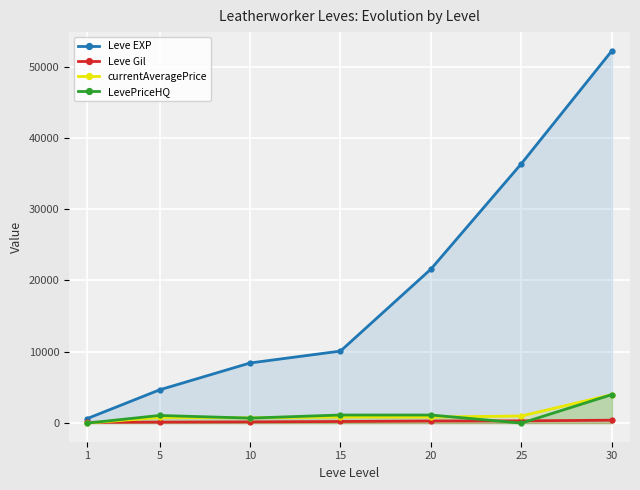

At 15, list the series in order from largest to smallest.

Leve EXP, LevePriceHQ, currentAveragePrice, Leve Gil